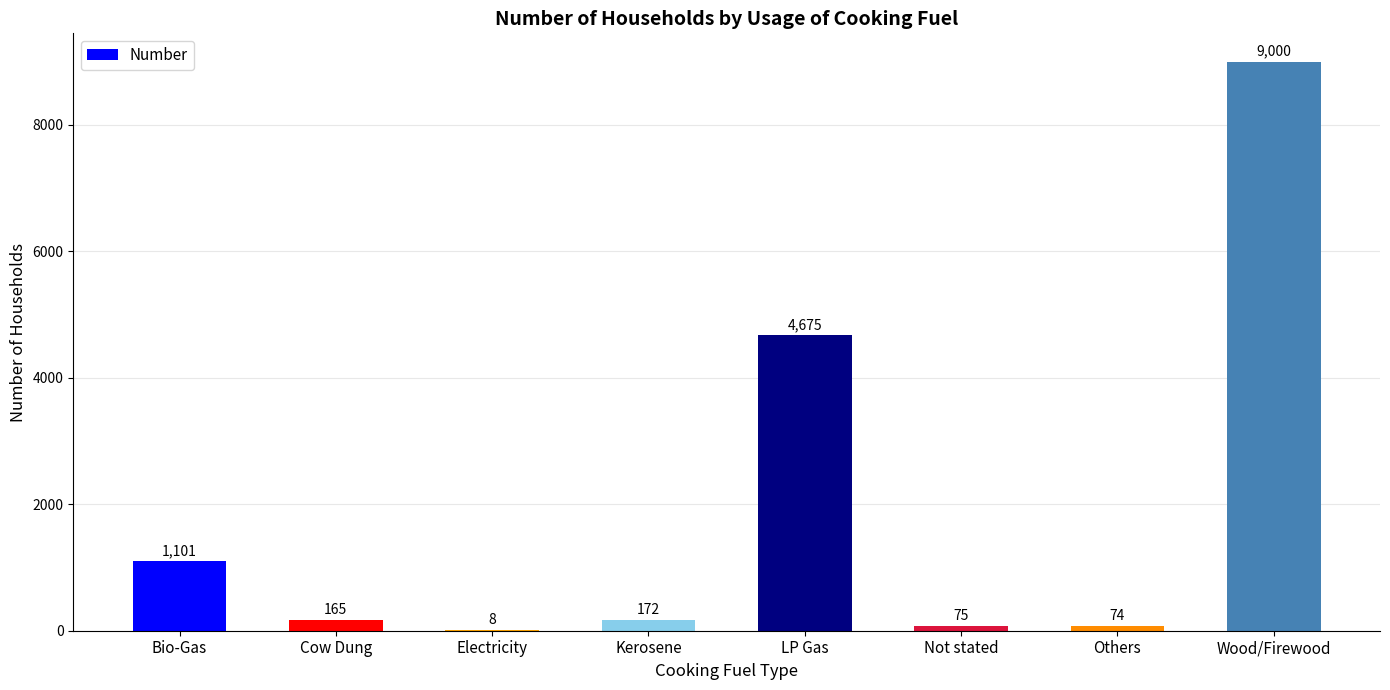

What is the difference between the values at Cow Dung and Bio-Gas?

936